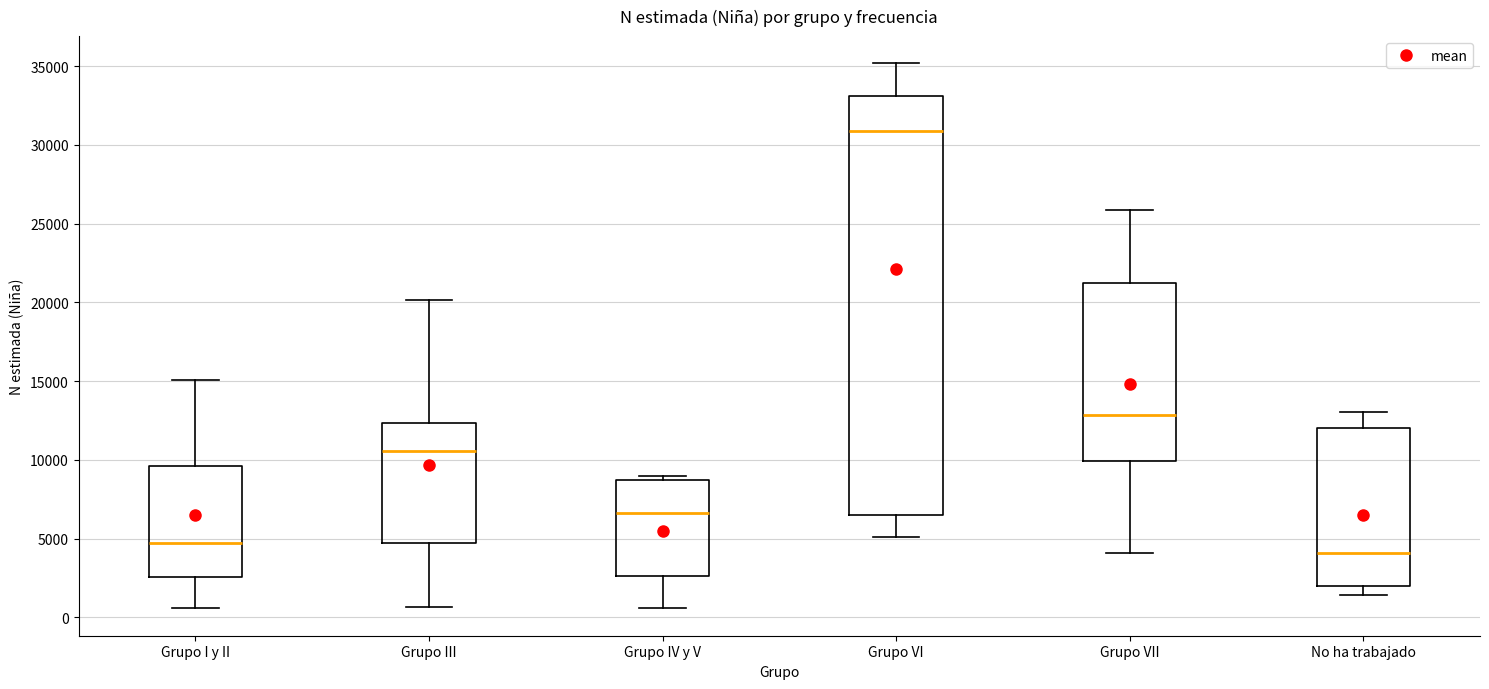

Which box has the lowest median line?

No ha trabajado